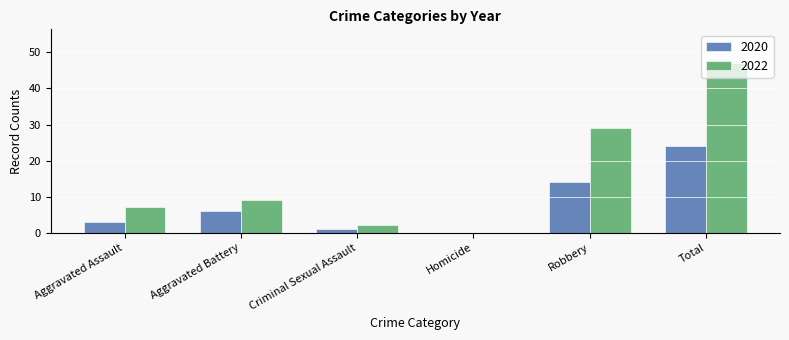

How many groups of bars are there?

6